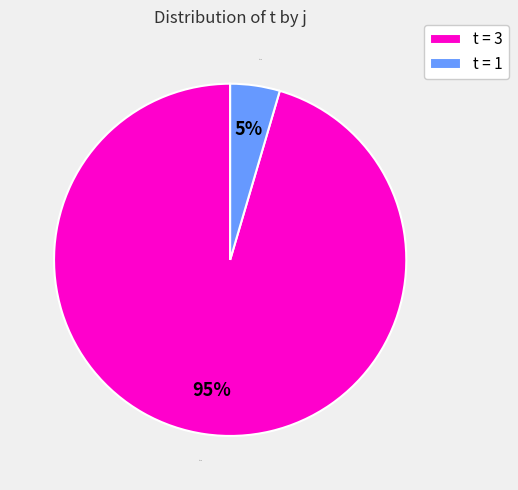

Between t = 1 and t = 3, which is larger?

t = 3